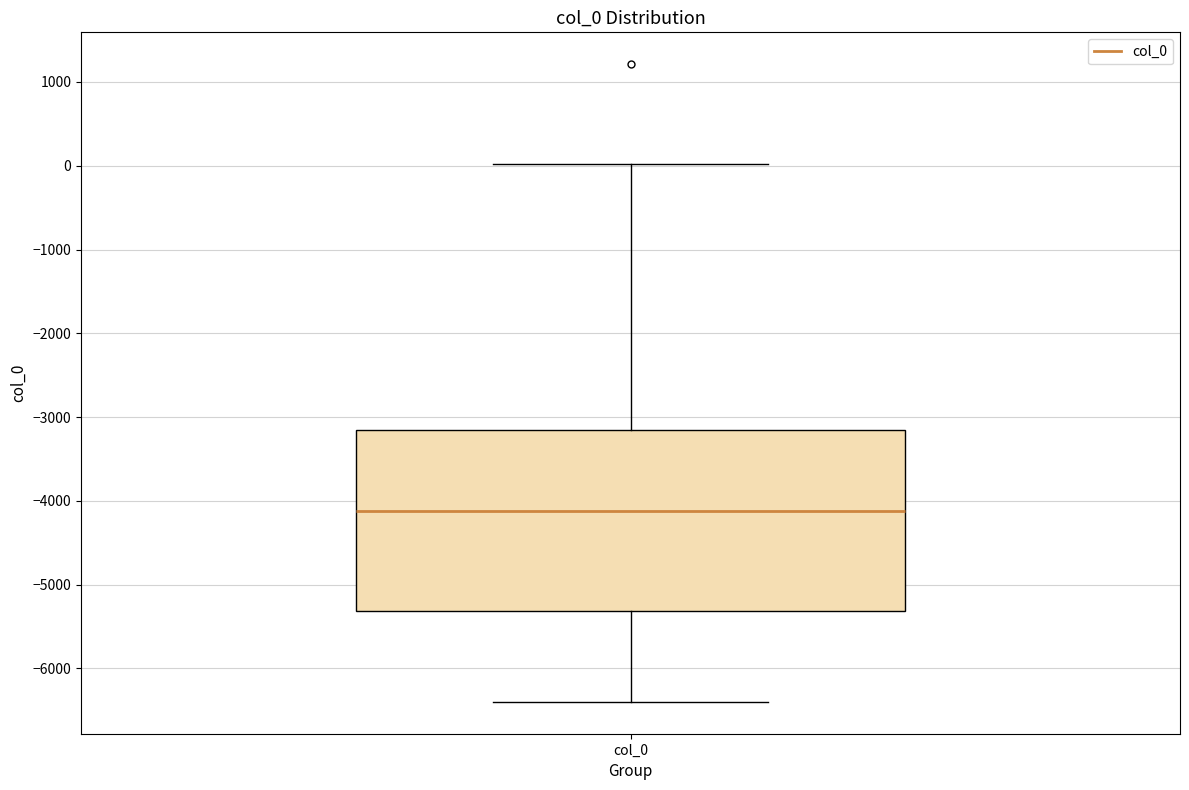

Where is the lower edge of the box for col_0 on the y-axis? The values are not printed on the chart, so give them approximately, as read against the axis.

-5300